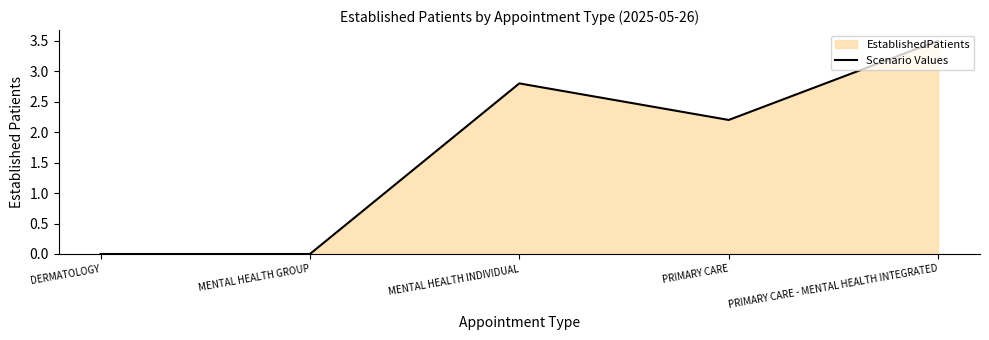

How many interior local valleys (lower than both neighbors) does the data have?

1